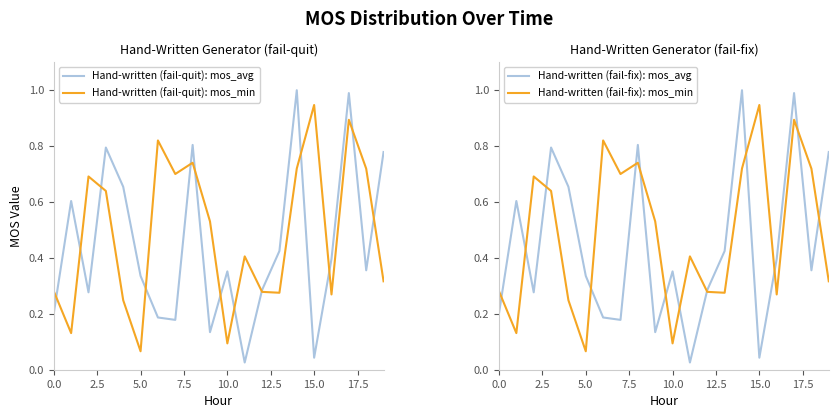

Reading left to right, list all the values displayed in this chart.

Hand-written (fail-quit): mos_avg: 0.2	0.6	0.3	0.8	0.7	0.3	0.2	0.2	0.8	0.1	0.4	0.0	0.3	0.4	1.0	0.0	0.4	1.0	0.4	0.8
Hand-written (fail-quit): mos_min: 0.3	0.1	0.7	0.6	0.2	0.1	0.8	0.7	0.7	0.5	0.1	0.4	0.3	0.3	0.7	0.9	0.3	0.9	0.7	0.3
Hand-written (fail-fix): mos_avg: 0.2	0.6	0.3	0.8	0.7	0.3	0.2	0.2	0.8	0.1	0.4	0.0	0.3	0.4	1.0	0.0	0.4	1.0	0.4	0.8
Hand-written (fail-fix): mos_min: 0.3	0.1	0.7	0.6	0.2	0.1	0.8	0.7	0.7	0.5	0.1	0.4	0.3	0.3	0.7	0.9	0.3	0.9	0.7	0.3